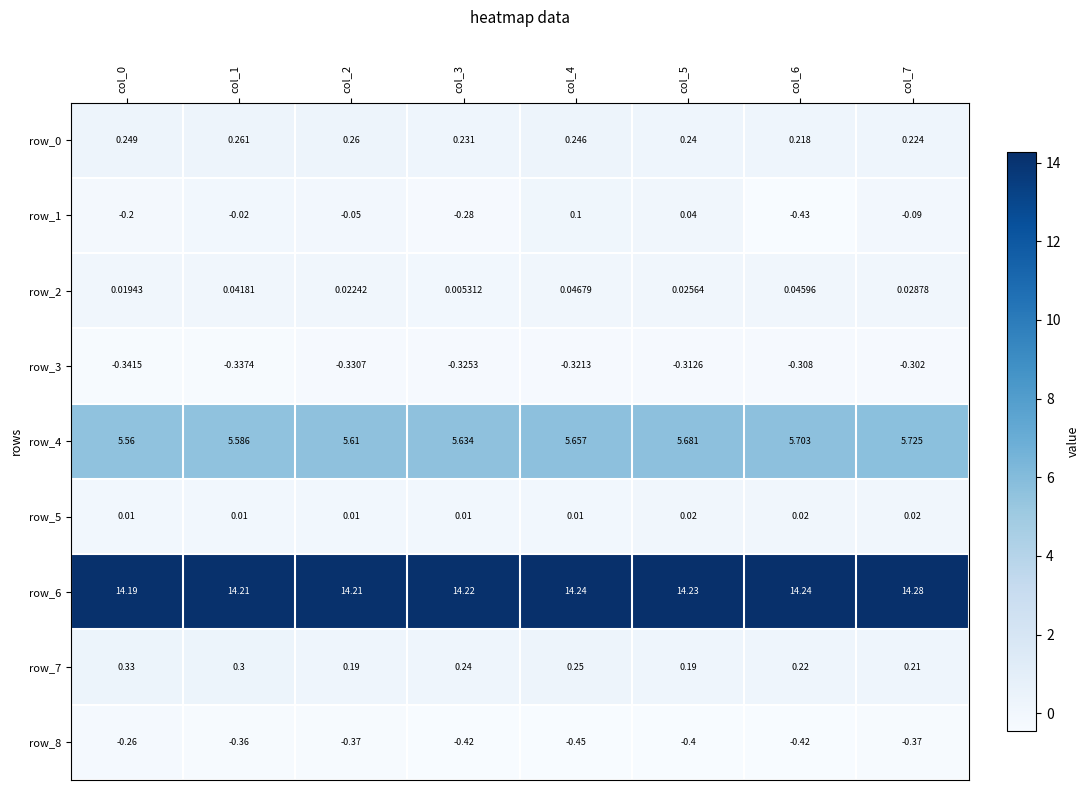

What is the difference between the second highest and second lowest values in the row_1 series?

0.3